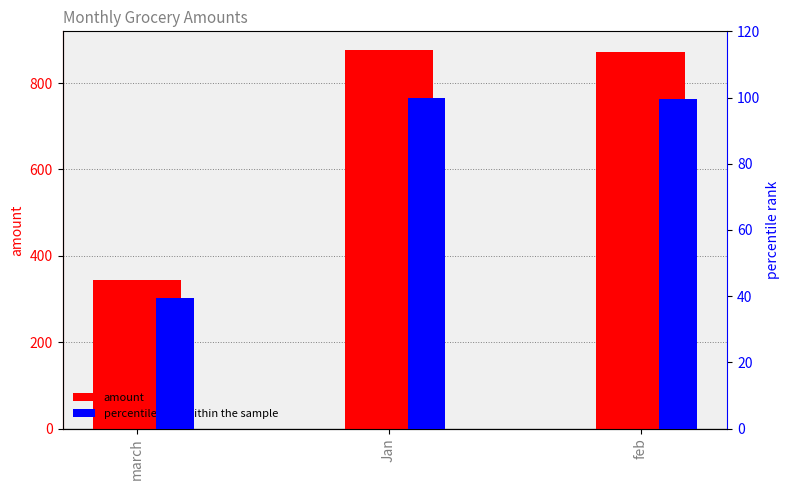

Rank the series by their average value, from lowest to highest.

percentile rank within the sample, amount